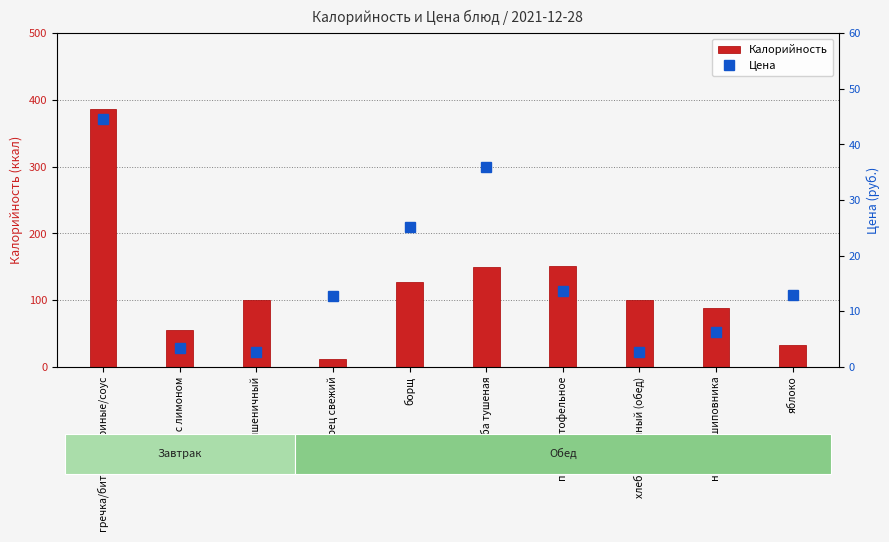

What is the minimum value for Цена?

2.6